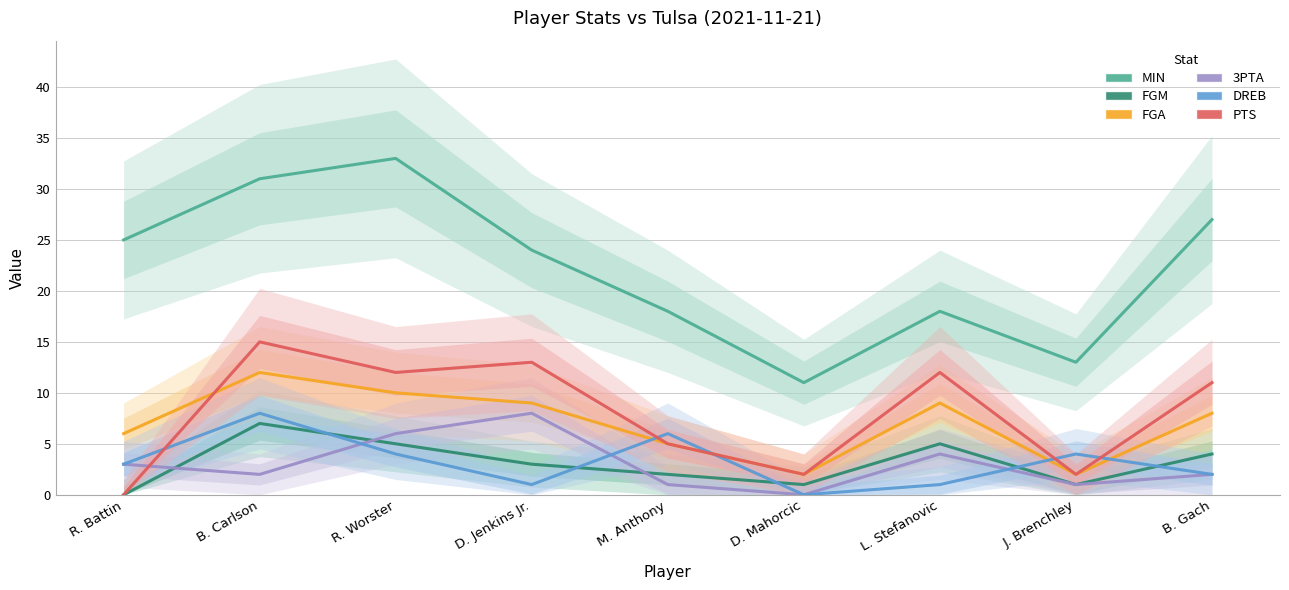

At which category is the sum across all series the highest?

B. Carlson